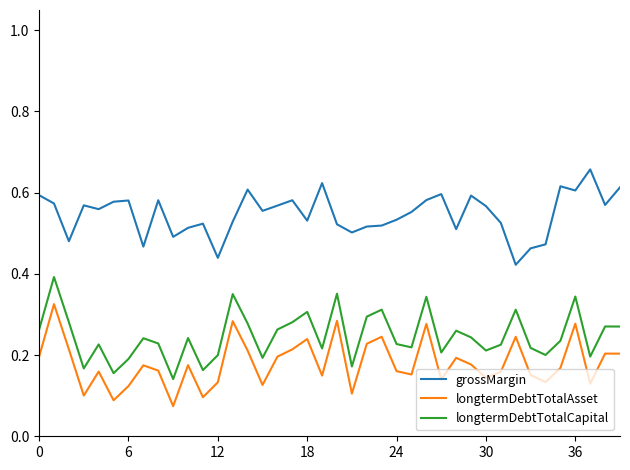

Which series has the largest total across all categories?

grossMargin